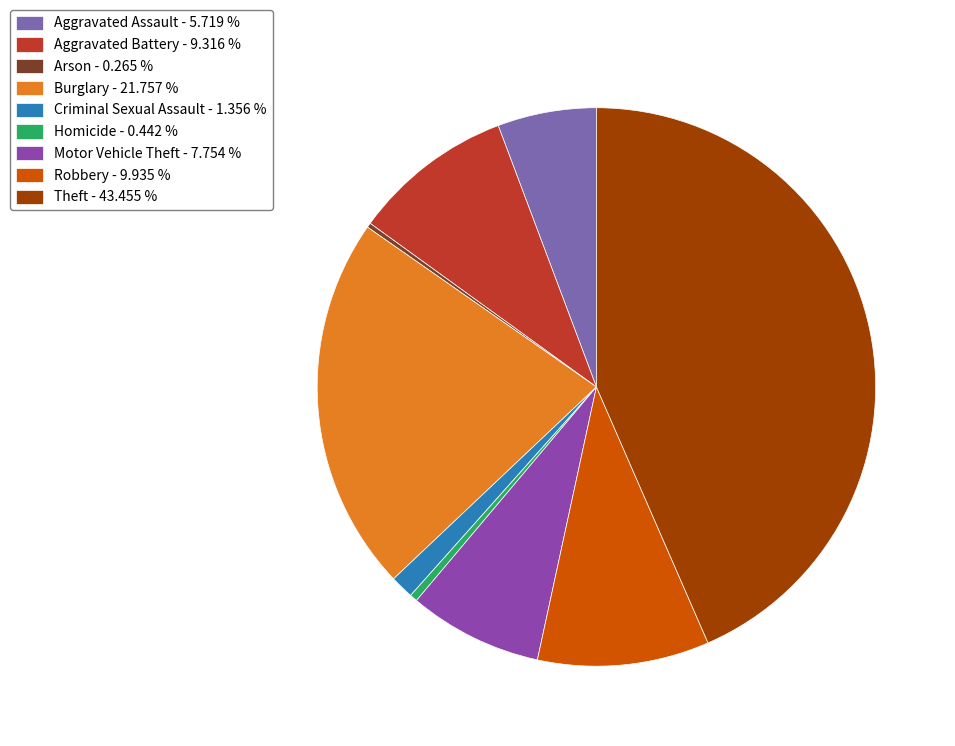

The Aggravated Assault slice represents 12% of the pie. True or false?

False